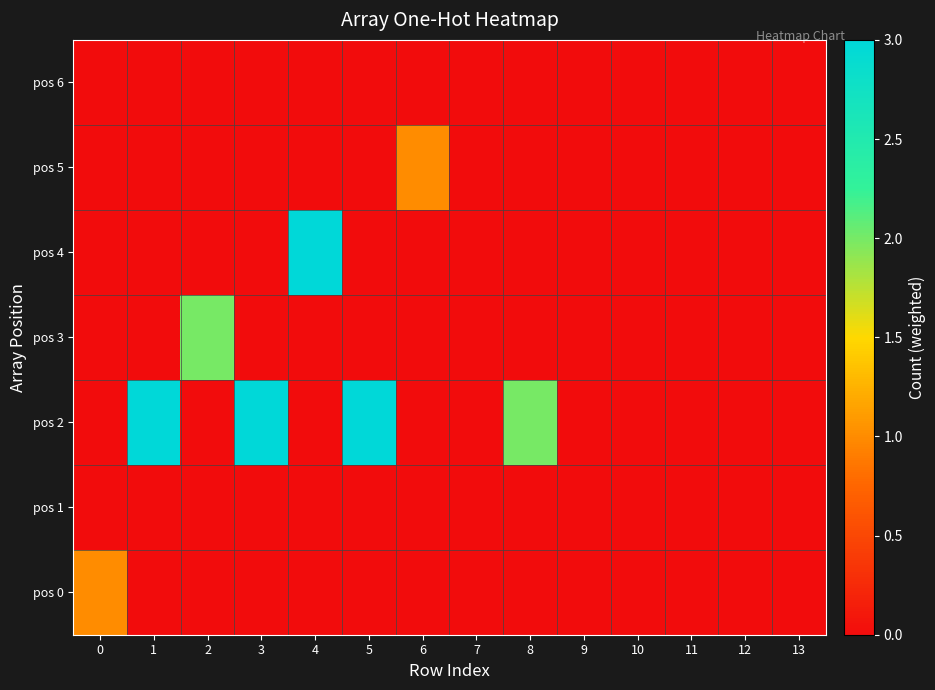

At which category is the sum across all series the highest?

1